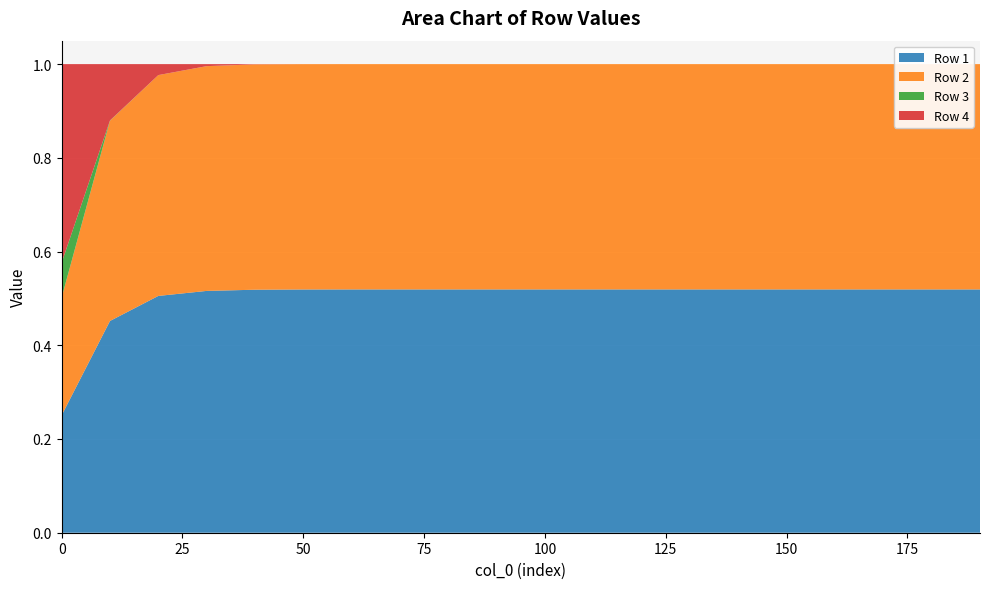

Reading left to right, what are all the values shown in this chart?

Row 1: 0.3	0.5	0.5	0.5	0.5	0.5	0.5	0.5	0.5	0.5	0.5	0.5	0.5	0.5	0.5	0.5	0.5	0.5	0.5	0.5
Row 2: 0.3	0.4	0.5	0.5	0.5	0.5	0.5	0.5	0.5	0.5	0.5	0.5	0.5	0.5	0.5	0.5	0.5	0.5	0.5	0.5
Row 3: 0.1	0.0	0.0	0.0	0.0	0.0	0.0	0.0	0.0	0.0	0.0	0.0	0.0	0.0	0.0	0.0	0.0	0.0	0.0	0.0
Row 4: 0.4	0.1	0.0	0.0	0.0	0.0	0.0	0.0	0.0	0.0	0.0	0.0	0.0	0.0	0.0	0.0	0.0	0.0	0.0	0.0